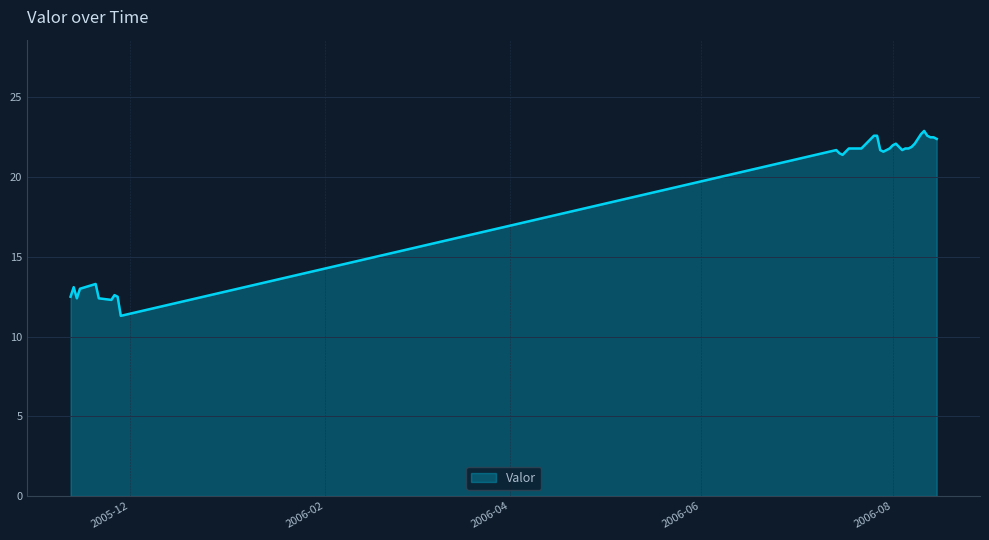

What is the difference between the maximum and minimum values?

11.6